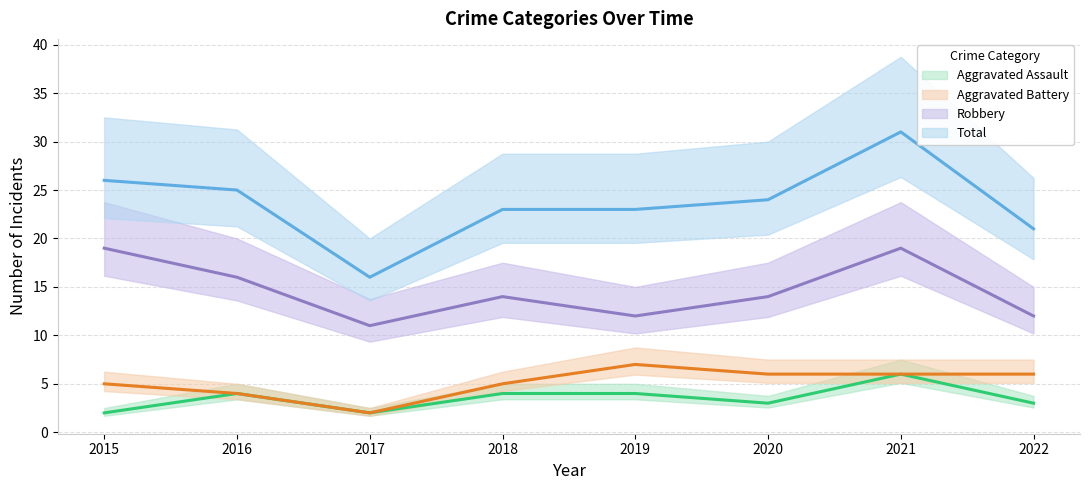

What is the difference between the highest and lowest values at 2020?

21